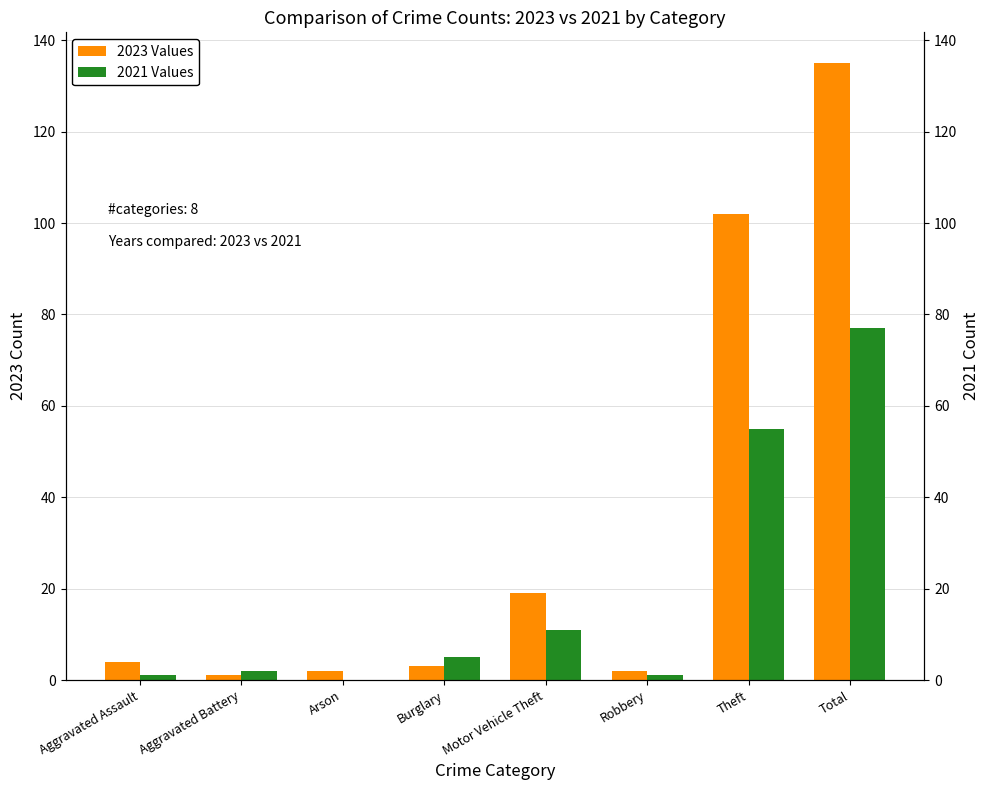

What position from the right is Aggravated Battery?

7